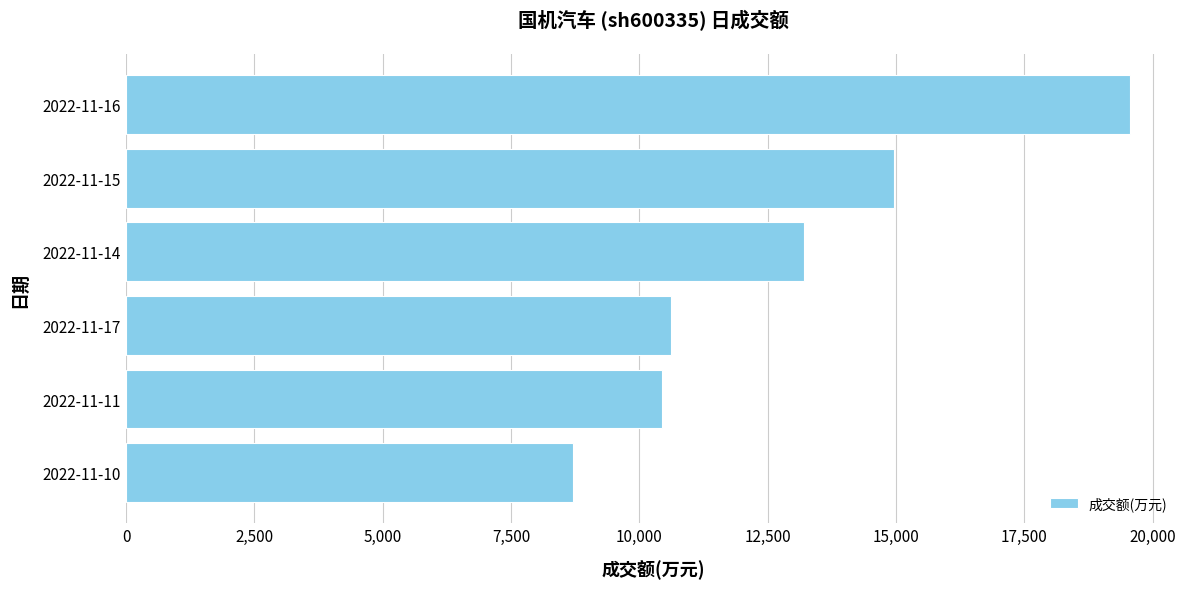

Which has a higher value, 2022-11-15 or 2022-11-16?

2022-11-16